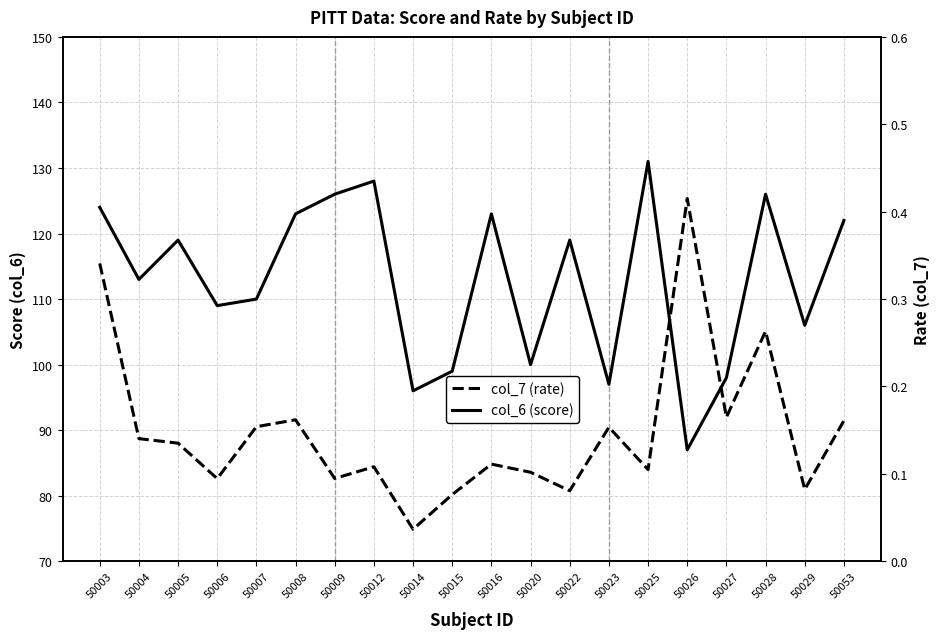

What is the difference between the maximum and minimum values in the col_6 (score) series?

44.0